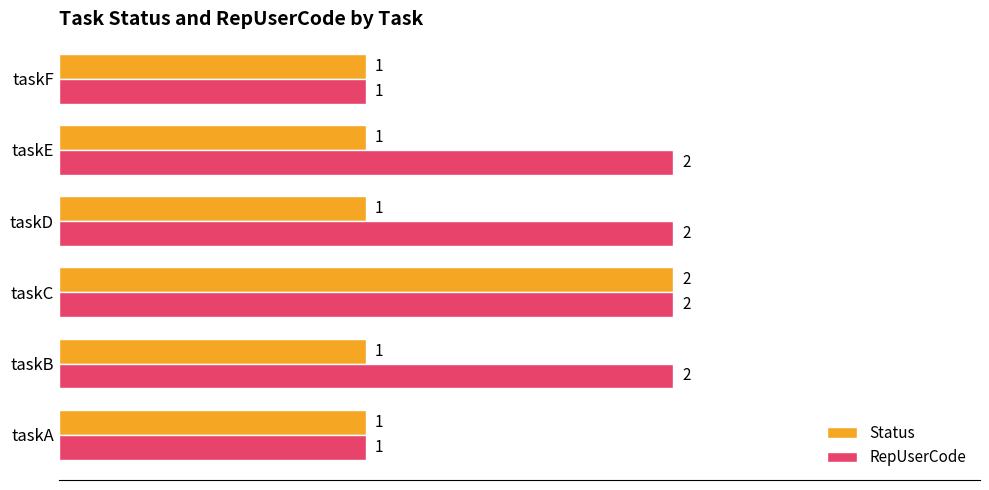

Count the Status values in the range 1 to 2.

6